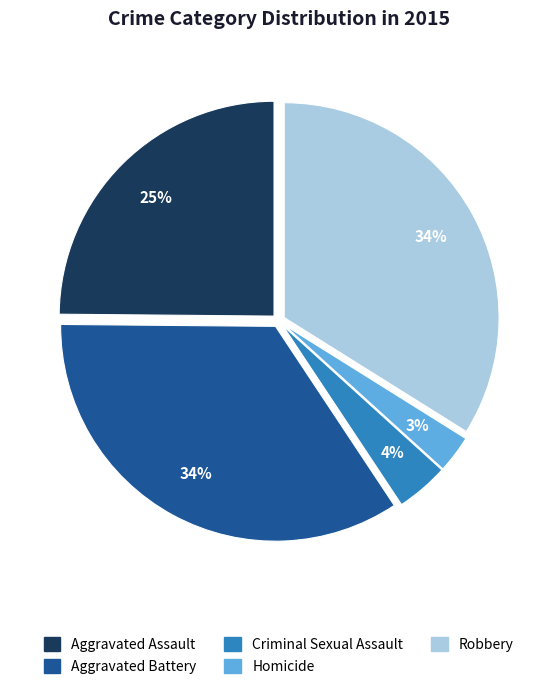

Combined, do Robbery and Aggravated Battery account for over 50%?

Yes